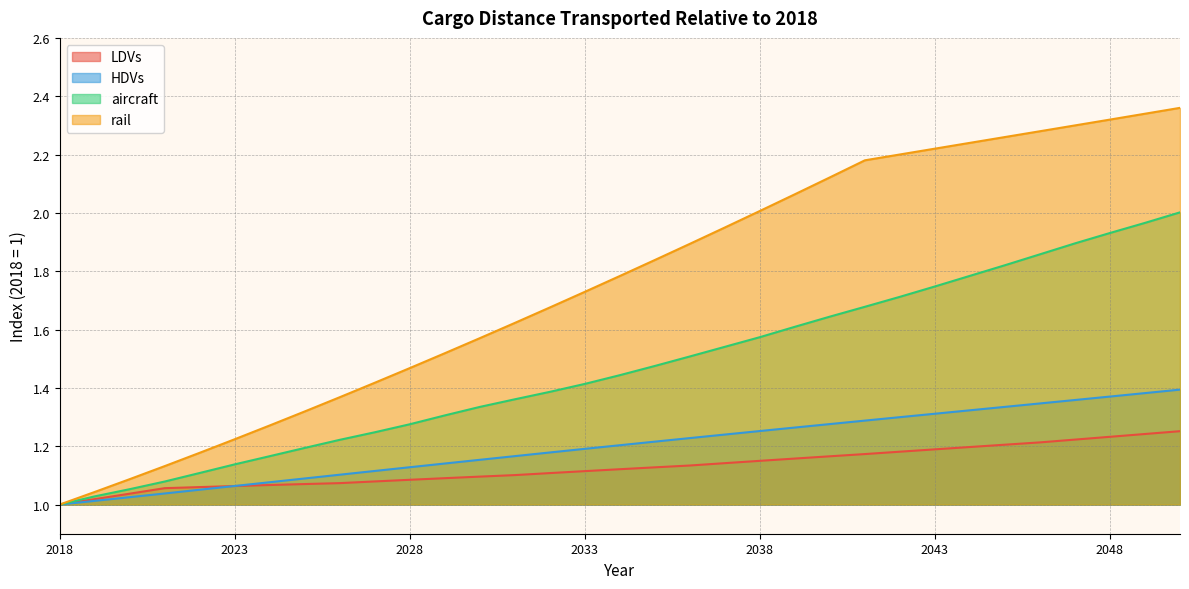

What is the value of the HDVs point at the 11th from the left?

1.1